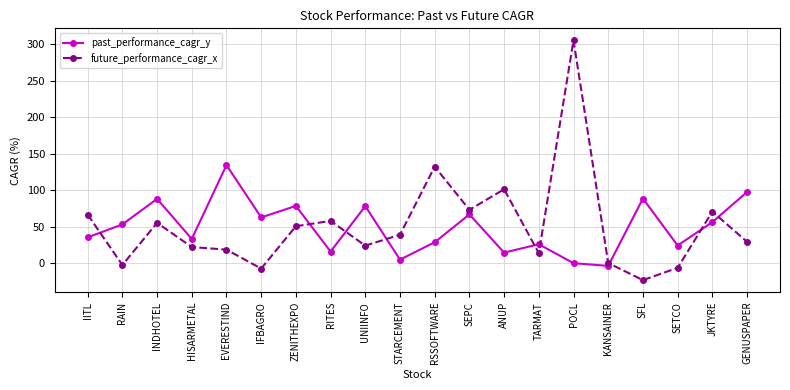

What is the difference between the maximum and minimum values in the future_performance_cagr_x series?

328.9